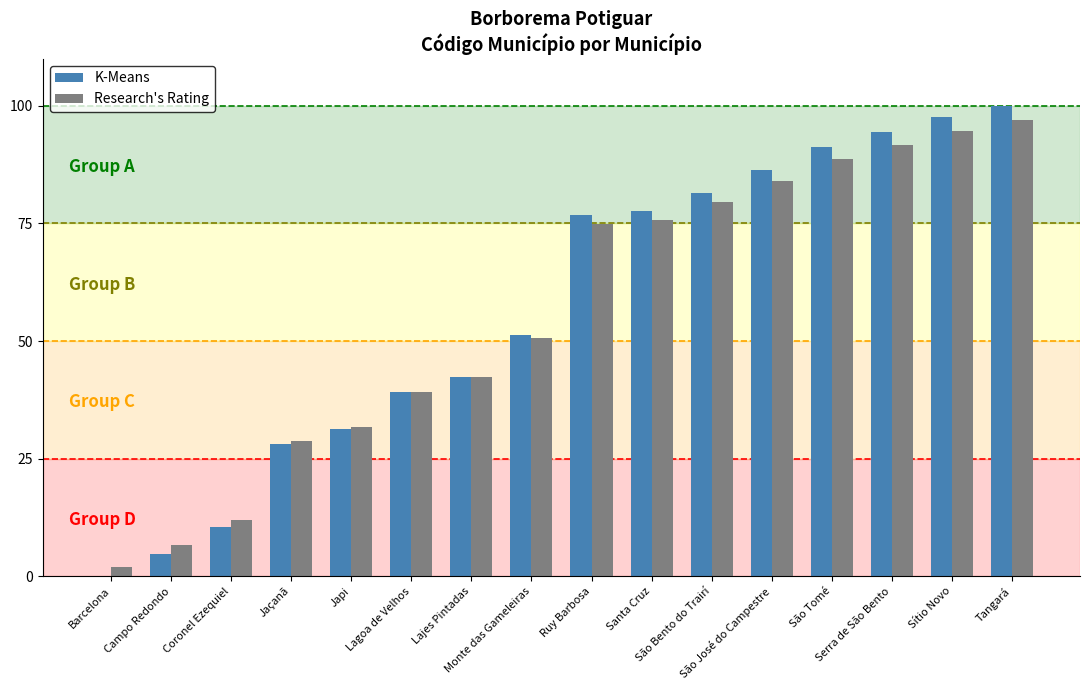

Where does the K-Means series first go above 76?

Ruy Barbosa